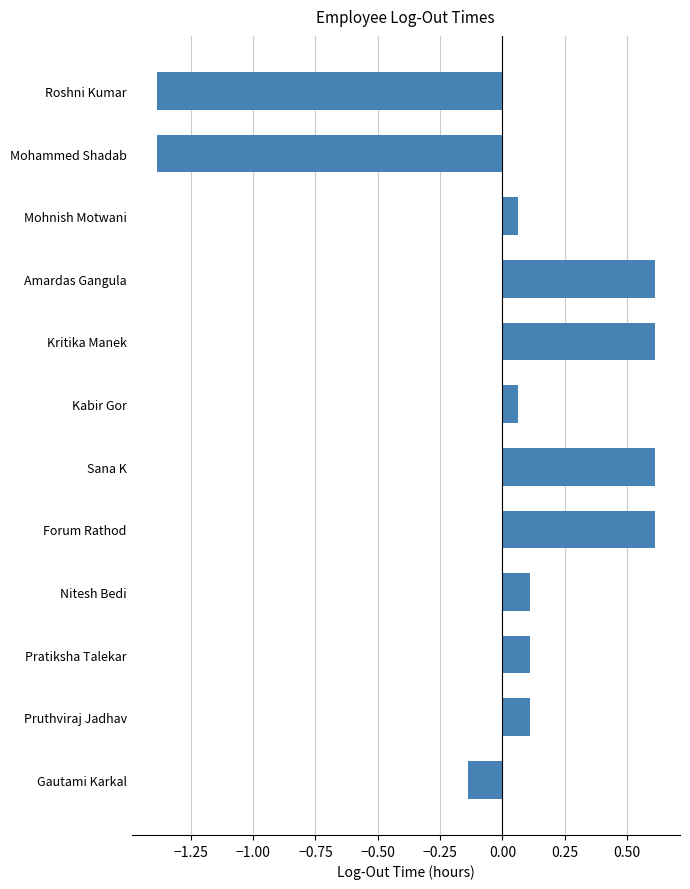

What position from the bottom is Nitesh Bedi?

4